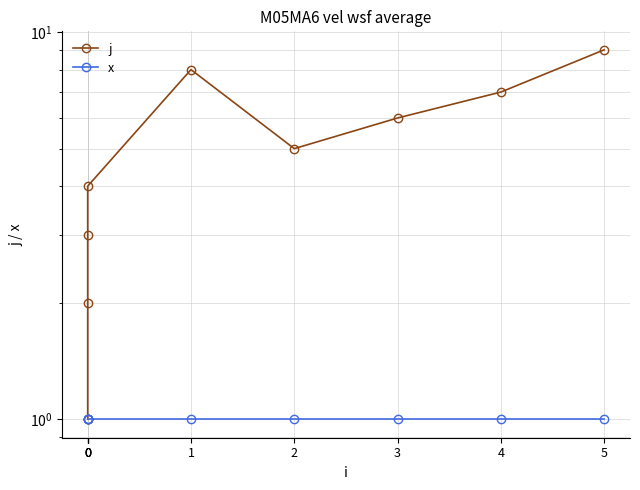

True or false: x and j cross at least once.

False